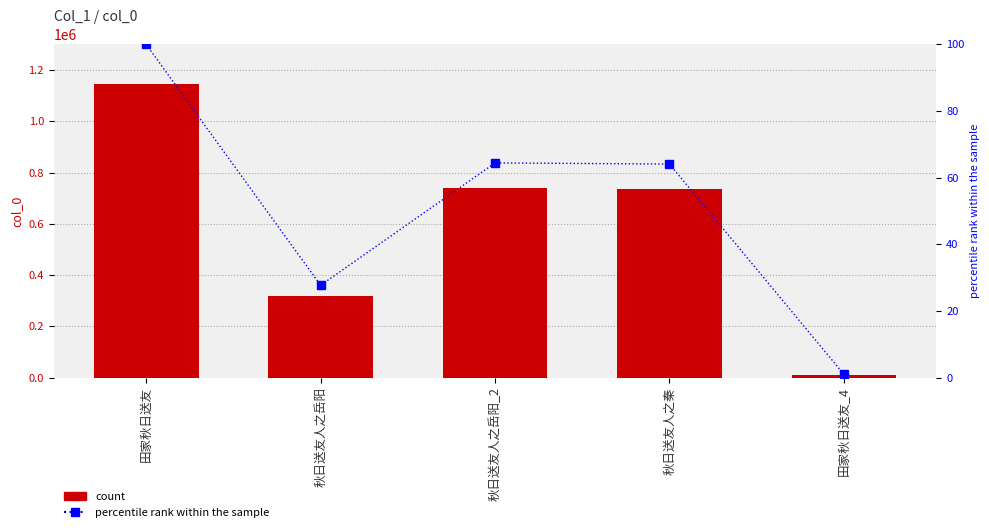

What is the minimum value for percentile rank within the sample?

1.0